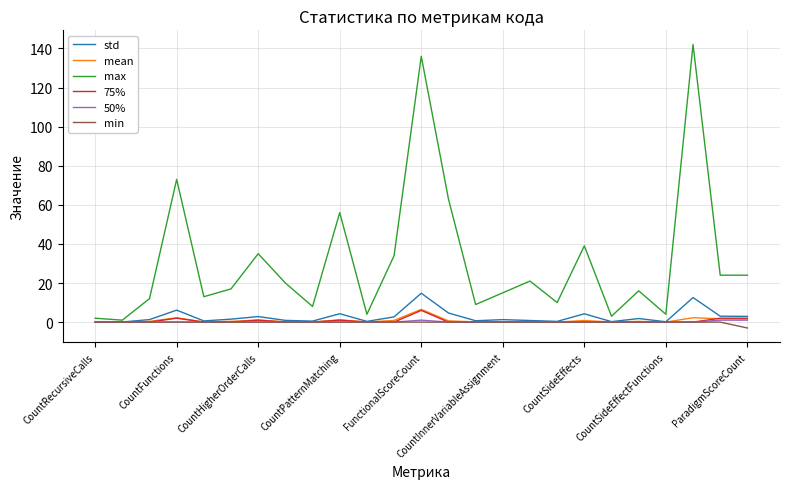

What is the greatest value displayed?

142.0